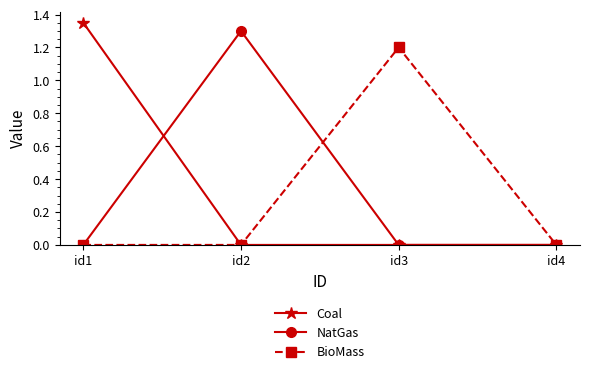

Between id1 and id4, which series saw the biggest shift?

Coal